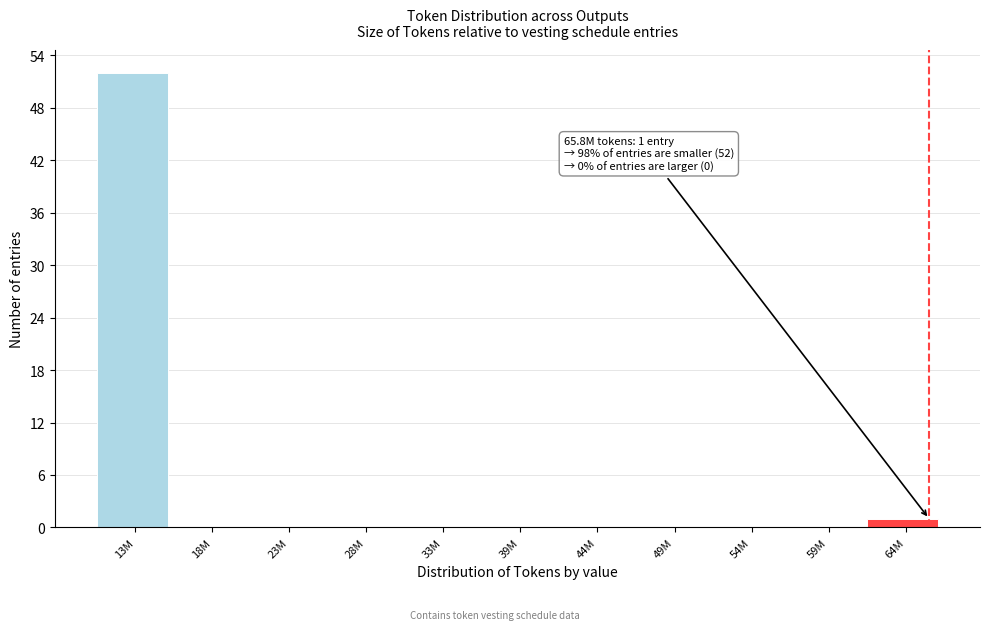

Reading left to right, list all the values displayed in this chart.

13M=52	18M=0	23M=0	28M=0	33M=0	39M=0	44M=0	49M=0	54M=0	59M=0	64M=1